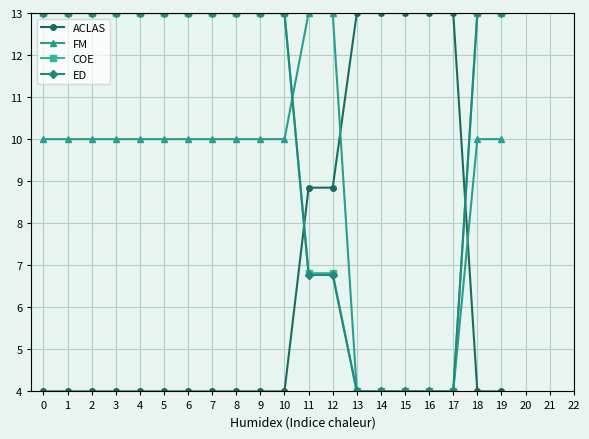

Between which two adjacent categories do ACLAS and ED first intersect?

10 and 11